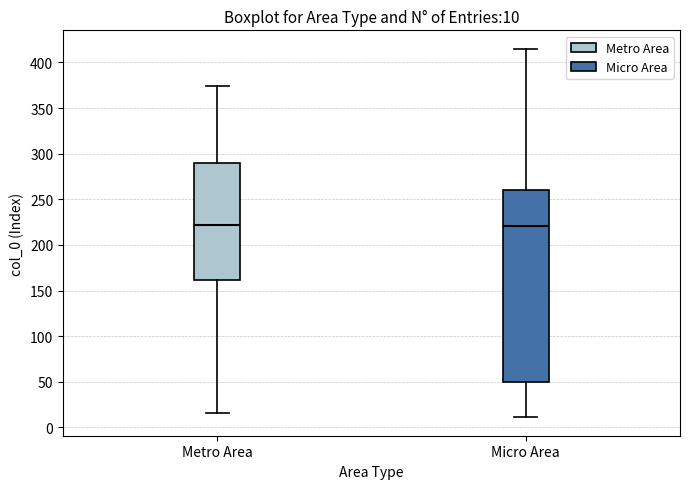

Comparing the boxes themselves (not the whiskers), which one is the tallest?

Micro Area